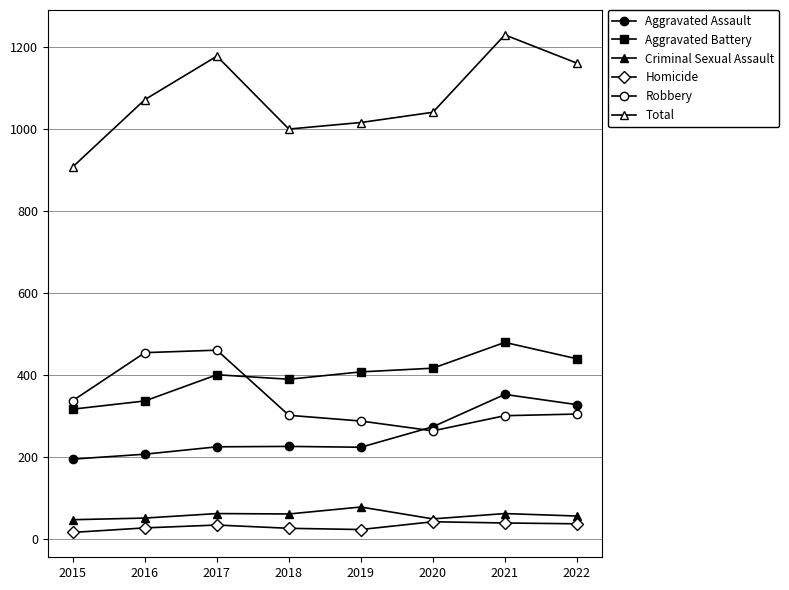

Reading left to right, list all the values displayed in this chart.

Aggravated Assault: 194	206	224	225	223	273	352	327
Aggravated Battery: 316	336	400	389	407	416	479	439
Criminal Sexual Assault: 46	50	61	60	77	48	61	55
Homicide: 15	26	33	25	22	41	38	36
Robbery: 337	454	460	301	287	263	300	304
Total: 908	1072	1178	1000	1016	1041	1230	1161